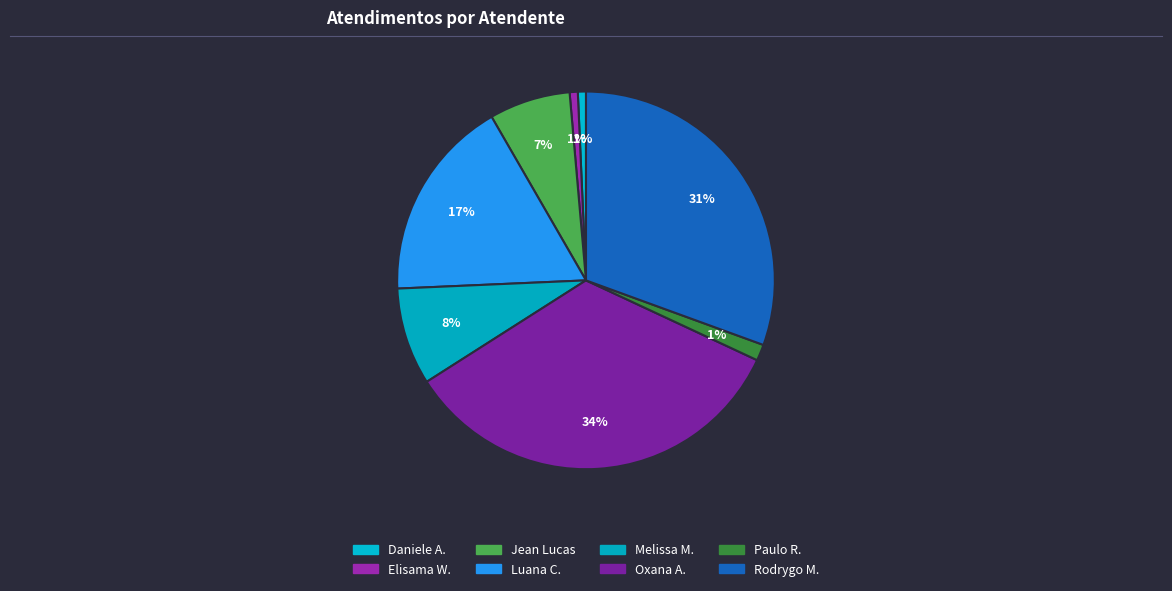

Count the number of slices in the pie.

8